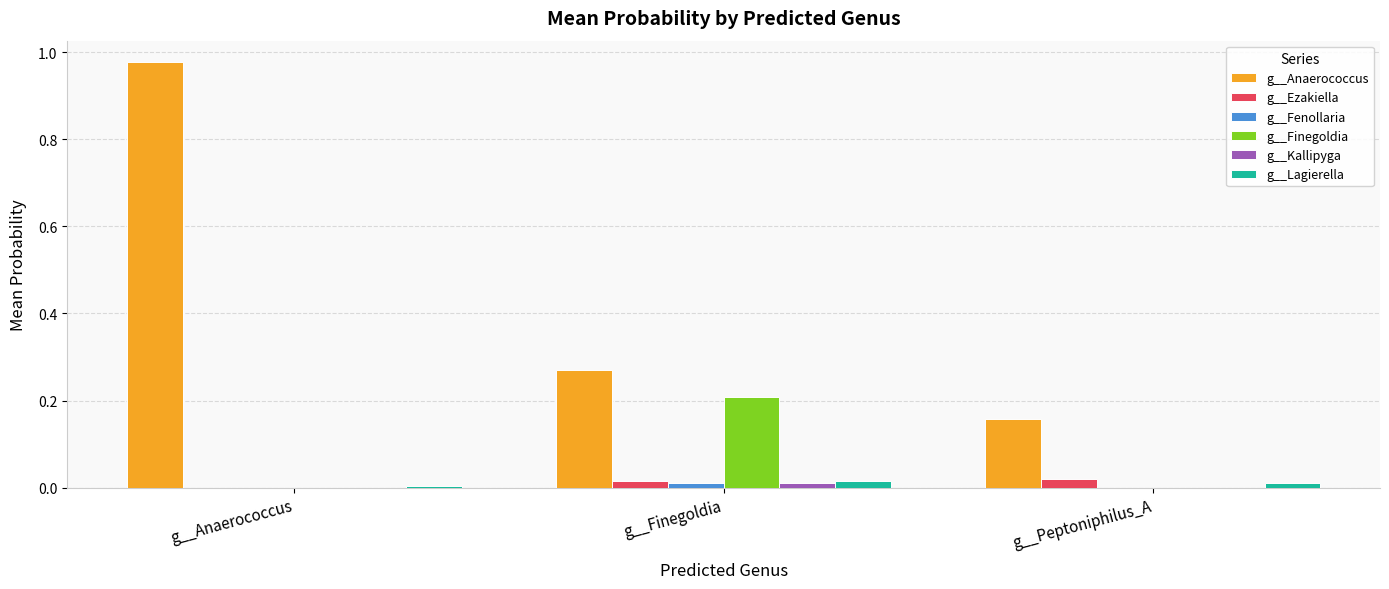

Which series has the widest spread of values?

g__Anaerococcus